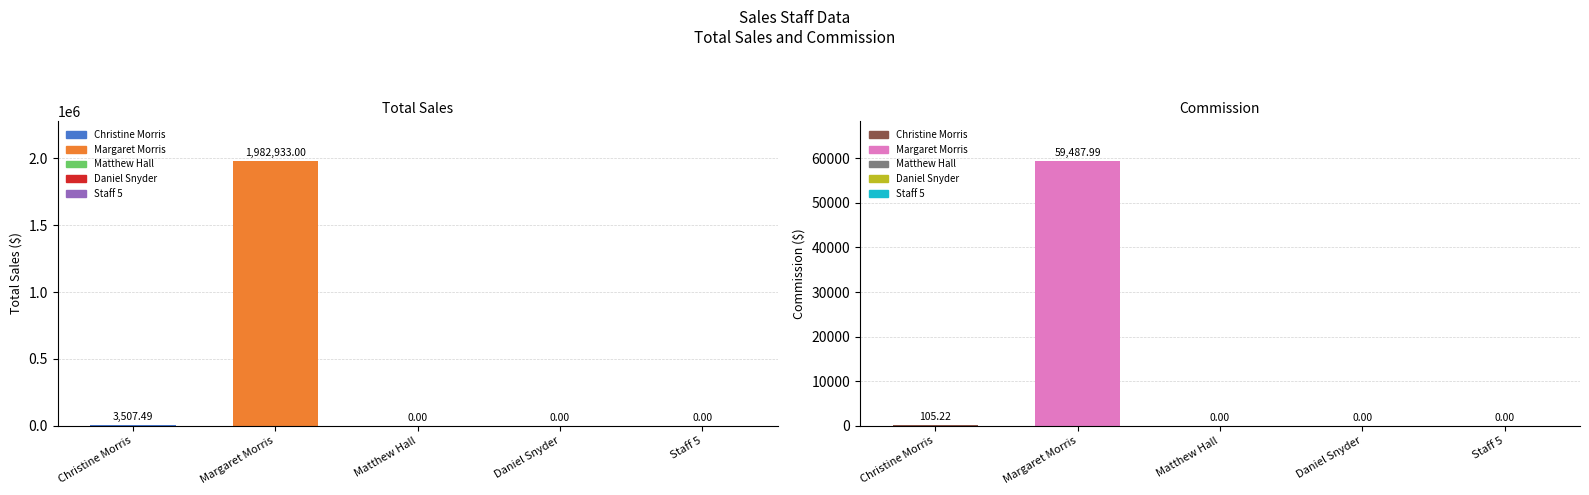

List the series in order of their overall mean, highest first.

totsales[i], com[i]